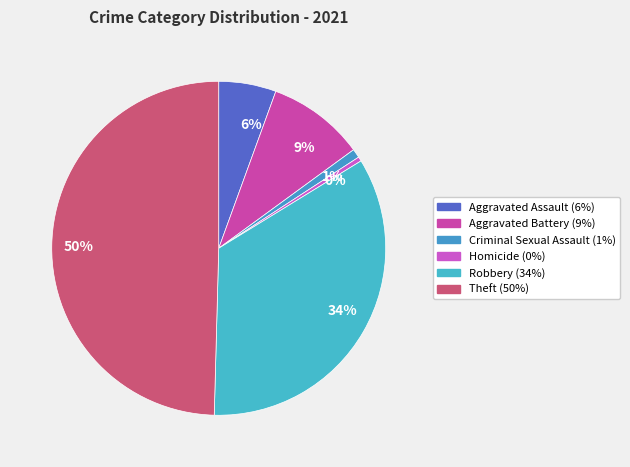

What is the total percentage of Theft and Criminal Sexual Assault?

50.4%